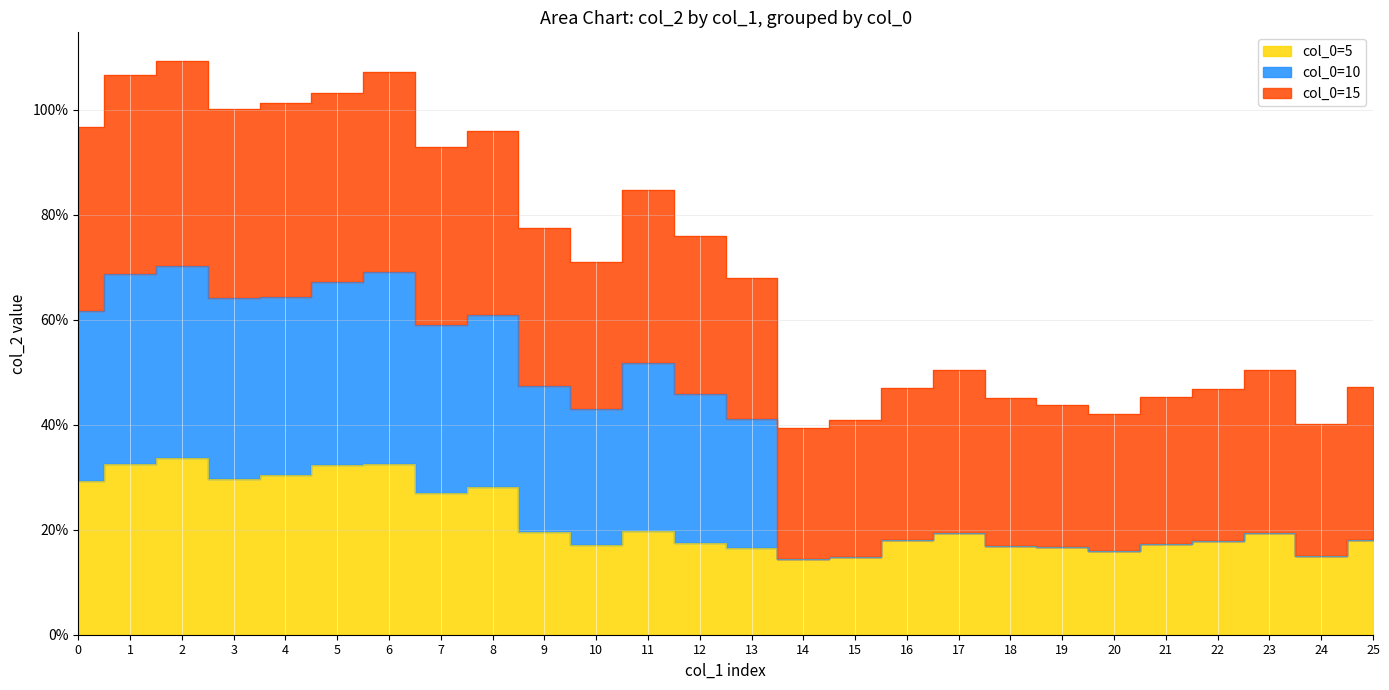

True or false: col_0=10 and col_0=5 intersect in this chart.

False